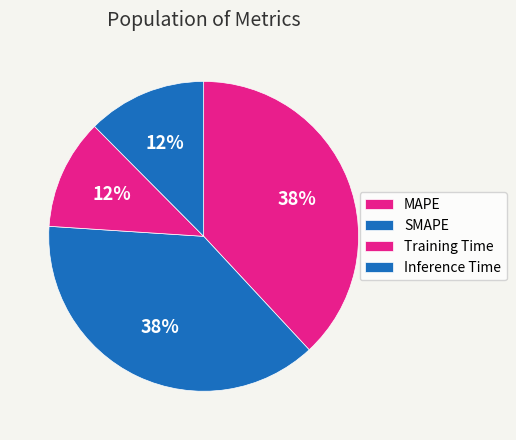

What is the largest slice in the pie chart?

MAPE